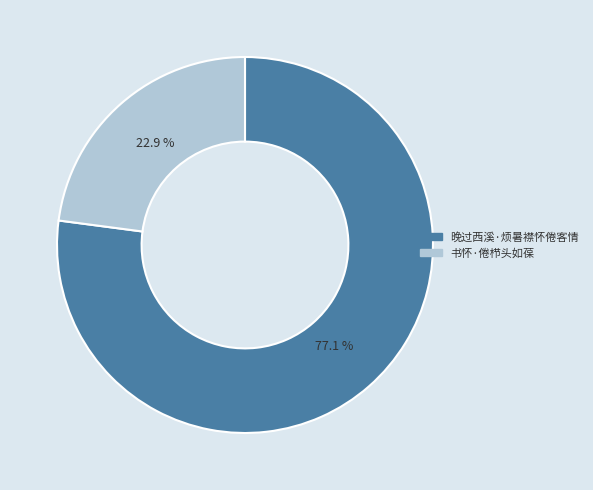

The 书怀·倦栉头如葆 slice represents 30% of the pie. True or false?

False